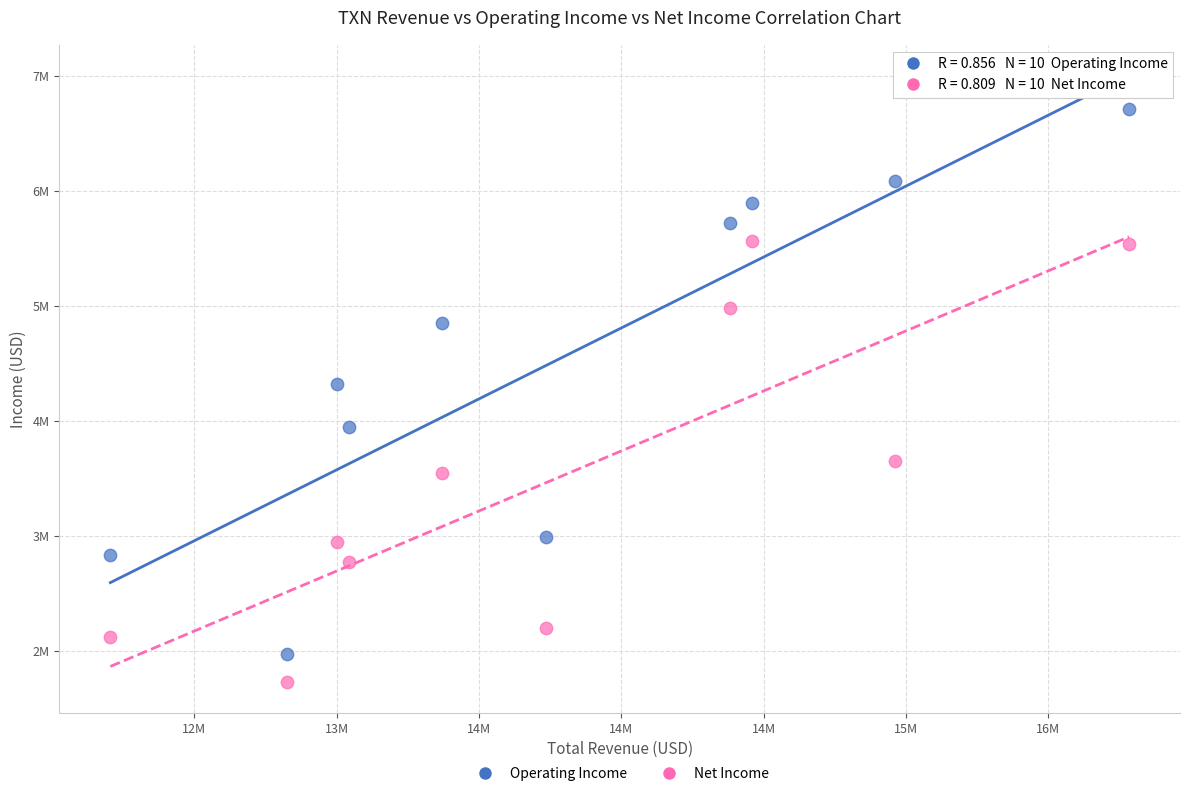

What are all the series names shown in the legend?

Operating Income, Net Income